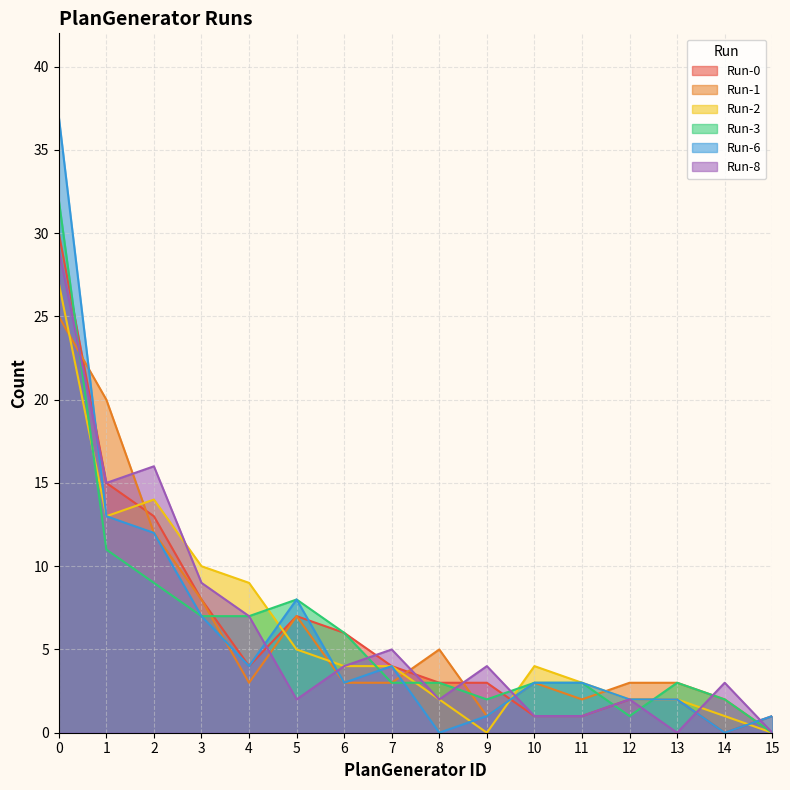

What is the difference between the Run-2 values at 6 and 11?

1